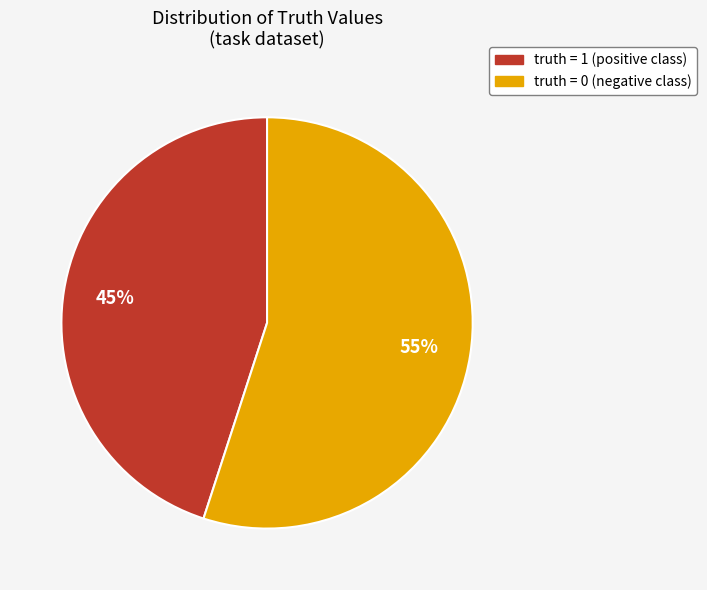

True or false: truth = 0 accounts for 50% of the total.

False